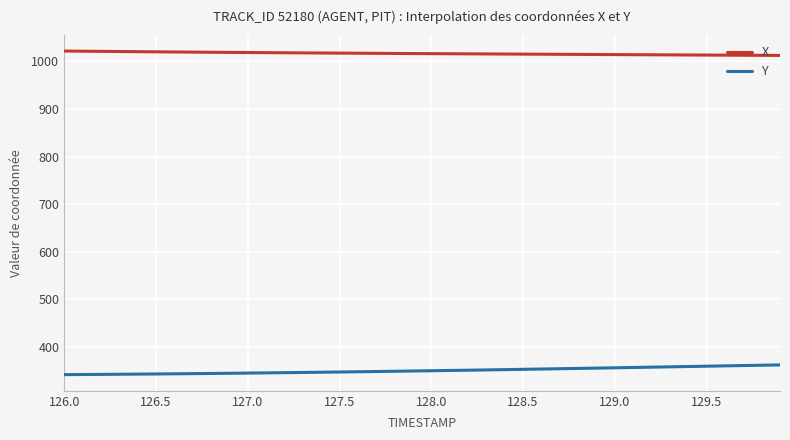

What is the greatest value displayed?

1021.8